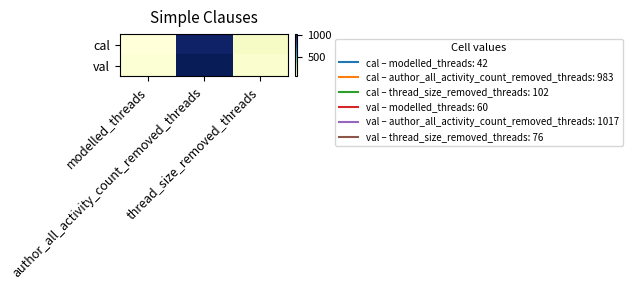

At which category is the sum across all series the highest?

author_all_activity_count_removed_threads